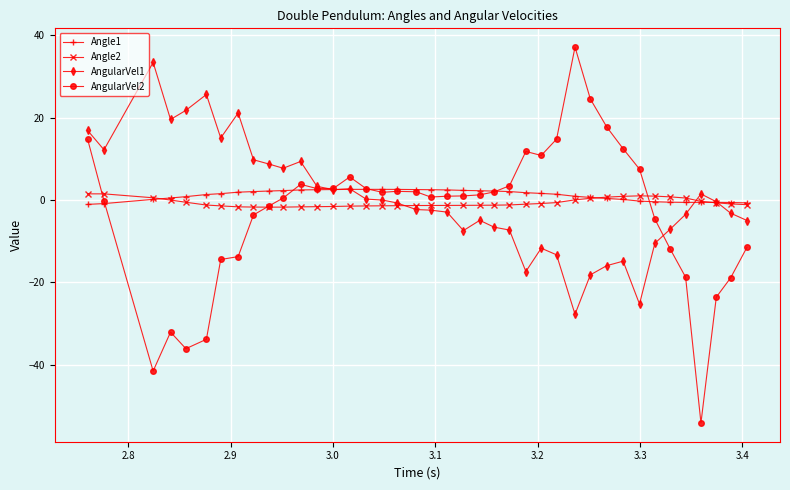

Which series has the widest spread of values?

AngularVel2